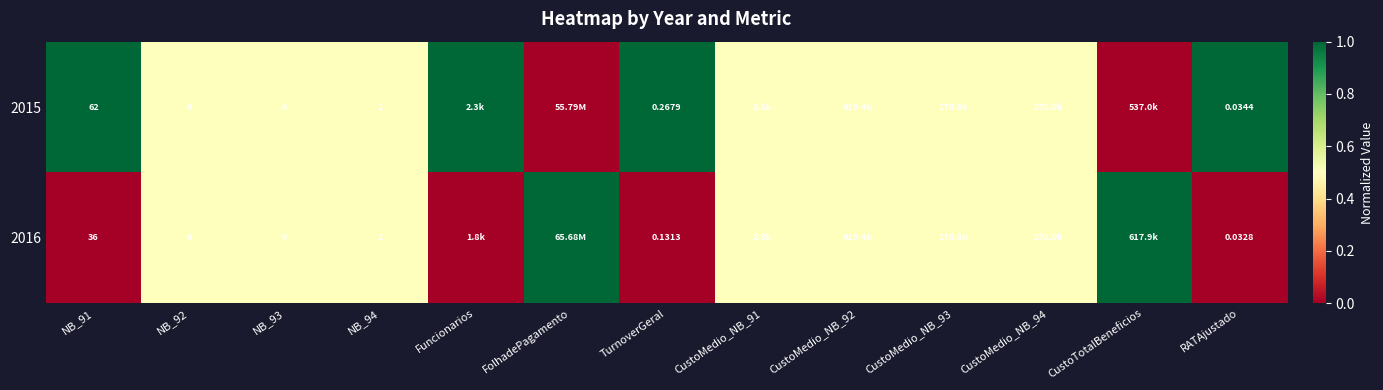

Is the value of 2015 at NB_94 greater than the value of 2016 at NB_91?

No